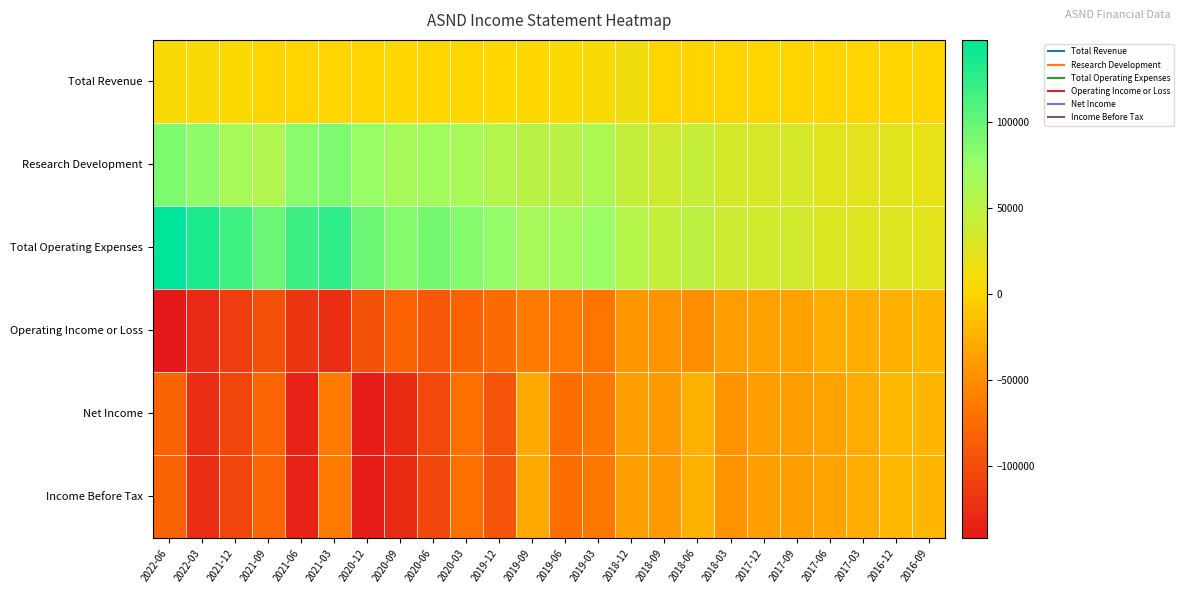

Reading left to right, extract all data points from this chart.

Total Revenue: 2022-06=6200	2022-03=6800	2021-12=4900	2021-09=1100	2021-06=1000	2021-03=700	2020-12=500	2020-09=2900	2020-06=1500	2020-03=2500	2019-12=2900	2019-09=2600	2019-06=3900	2019-03=6500	2018-12=12400	2018-09=0	2018-06=0	2018-03=0	2017-12=300	2017-09=400	2017-06=400	2017-03=400	2016-12=1200	2016-09=1400
Research Development: 2022-06=87500	2022-03=80300	2021-12=65500	2021-09=58600	2021-06=83100	2021-03=87900	2020-12=75600	2020-09=66500	2020-06=69400	2020-03=64900	2019-12=57400	2019-09=52700	2019-06=52600	2019-03=60400	2018-12=44900	2018-09=37300	2018-06=44200	2018-03=33500	2017-12=31500	2017-09=32600	2017-06=24500	2017-03=23100	2016-12=23500	2016-09=19400
Total Operating Expenses: 2022-06=147700	2022-03=134500	2021-12=117200	2021-09=97800	2021-06=118300	2021-03=125100	2020-12=95900	2020-09=84700	2020-06=92100	2020-03=85200	2019-12=78600	2019-09=65700	2019-06=67100	2019-03=73800	2018-12=54800	2018-09=45300	2018-06=49900	2018-03=38700	2017-12=36000	2017-09=35800	2017-06=28200	2017-03=26900	2016-12=27300	2016-09=22500
Operating Income or Loss: 2022-06=-141500	2022-03=-127700	2021-12=-112300	2021-09=-96700	2021-06=-117300	2021-03=-124400	2020-12=-95400	2020-09=-81800	2020-06=-90500	2020-03=-82700	2019-12=-75700	2019-09=-63100	2019-06=-63200	2019-03=-67300	2018-12=-42400	2018-09=-45300	2018-06=-49900	2018-03=-38700	2017-12=-35700	2017-09=-35400	2017-06=-27700	2017-03=-26400	2016-12=-26100	2016-09=-21100
Net Income: 2022-06=-81100	2022-03=-125200	2021-12=-105800	2021-09=-80100	2021-06=-134000	2021-03=-62600	2020-12=-138600	2020-09=-126400	2020-06=-103600	2020-03=-71500	2019-12=-93800	2019-09=-29300	2019-06=-72200	2019-03=-64200	2018-12=-37800	2018-09=-40200	2018-06=-25000	2018-03=-45400	2017-12=-38300	2017-09=-38000	2017-06=-34500	2017-03=-28200	2016-12=-19300	2016-09=-21400
Income Before Tax: 2022-06=-81200	2022-03=-124900	2021-12=-105900	2021-09=-80100	2021-06=-134100	2021-03=-62800	2020-12=-138600	2020-09=-126400	2020-06=-103700	2020-03=-71600	2019-12=-93900	2019-09=-29400	2019-06=-72200	2019-03=-64200	2018-12=-37900	2018-09=-40300	2018-06=-25100	2018-03=-45500	2017-12=-38600	2017-09=-38300	2017-06=-34500	2017-03=-28200	2016-12=-19300	2016-09=-21500